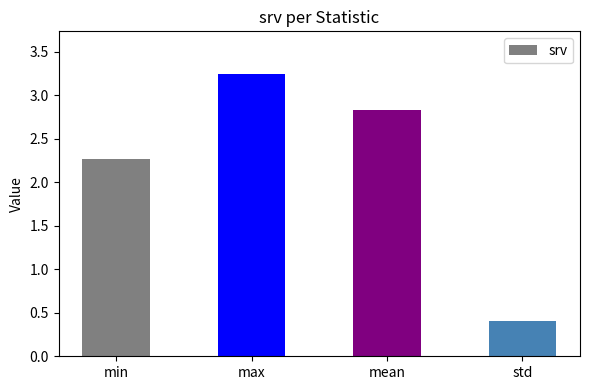

How many bars are there in total?

4